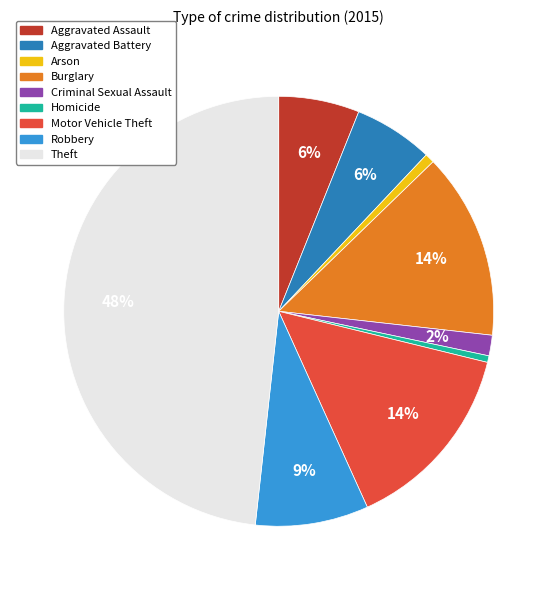

The Arson slice represents 12% of the pie. True or false?

False